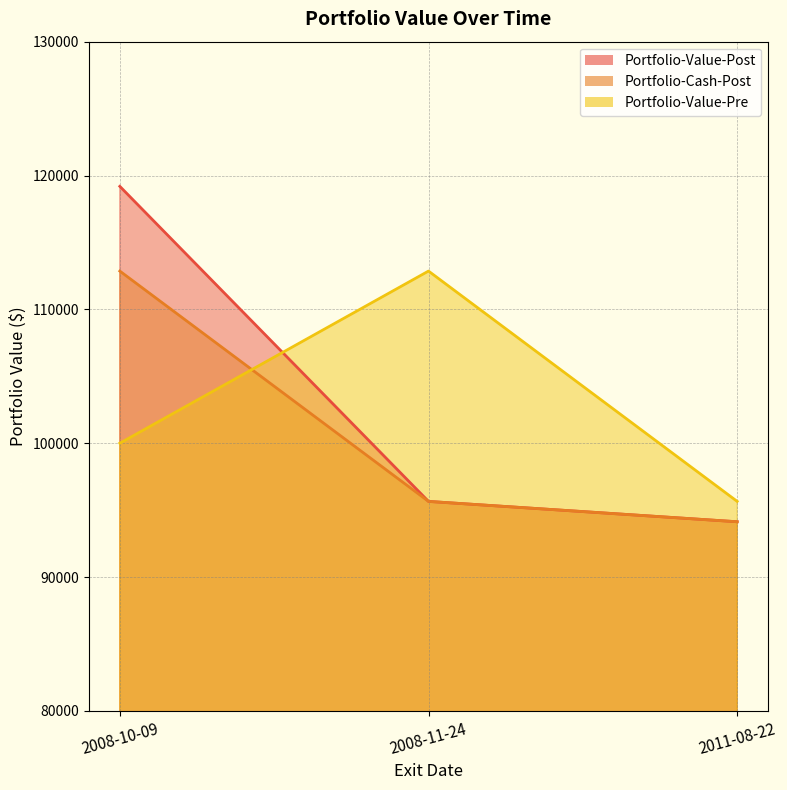

What is the lowest value of the Portfolio-Cash-Post series?

94133.0